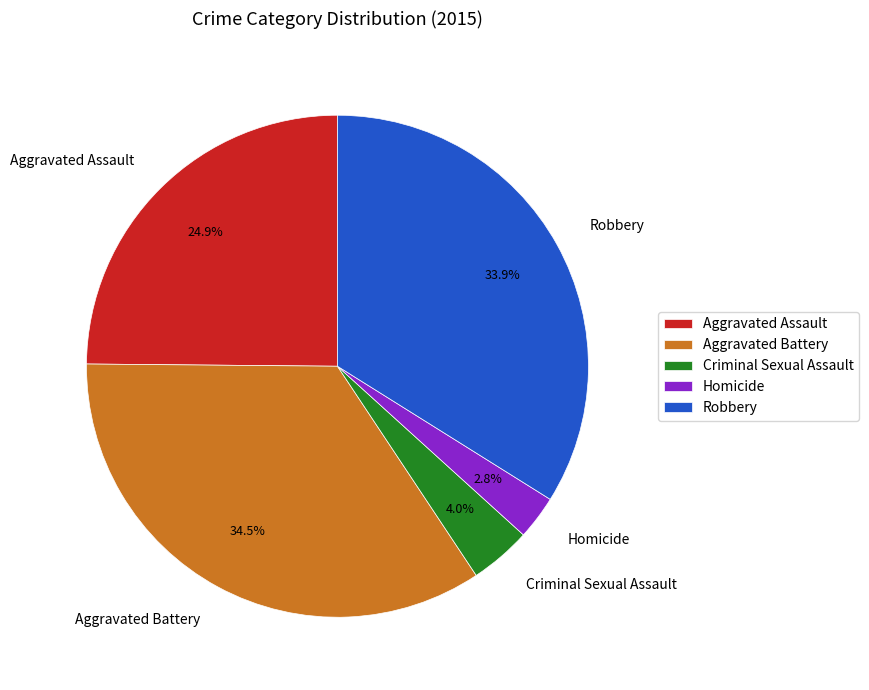

To the nearest percent, what percentage of the pie is Criminal Sexual Assault?

4%